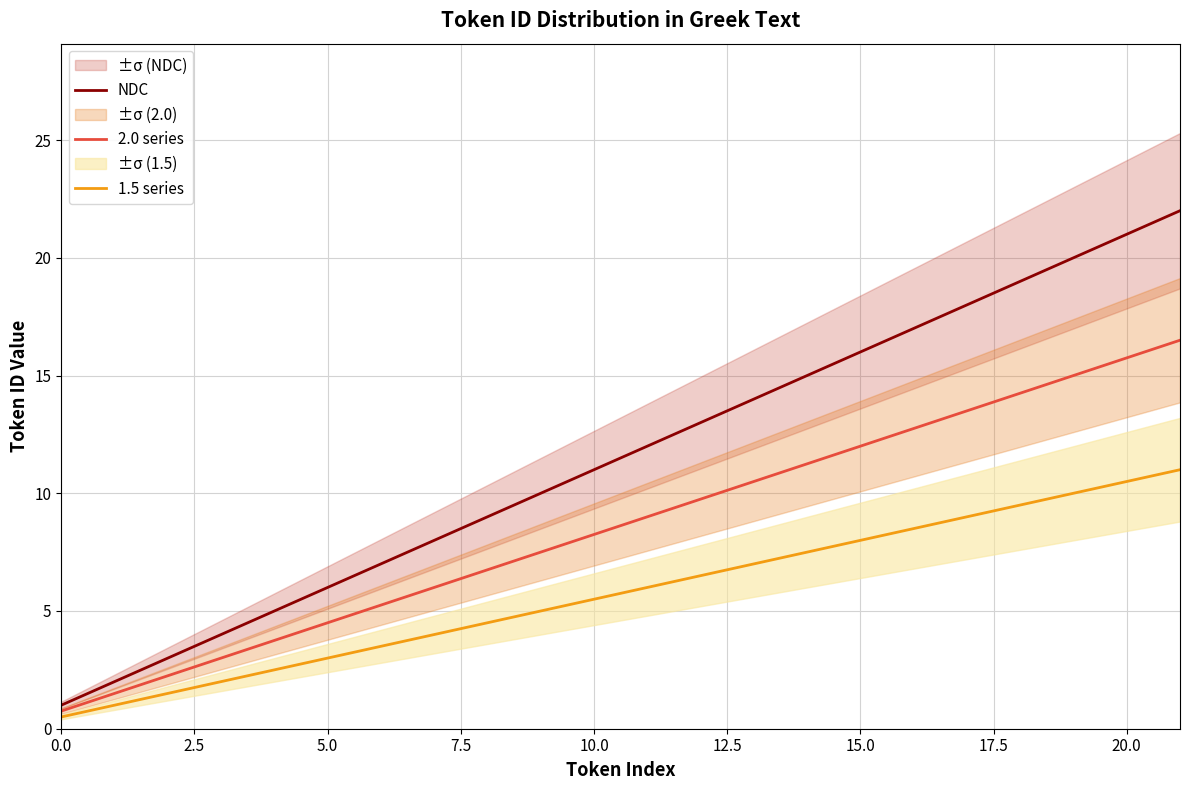

What is the maximum value for 1.5 series?

11.0